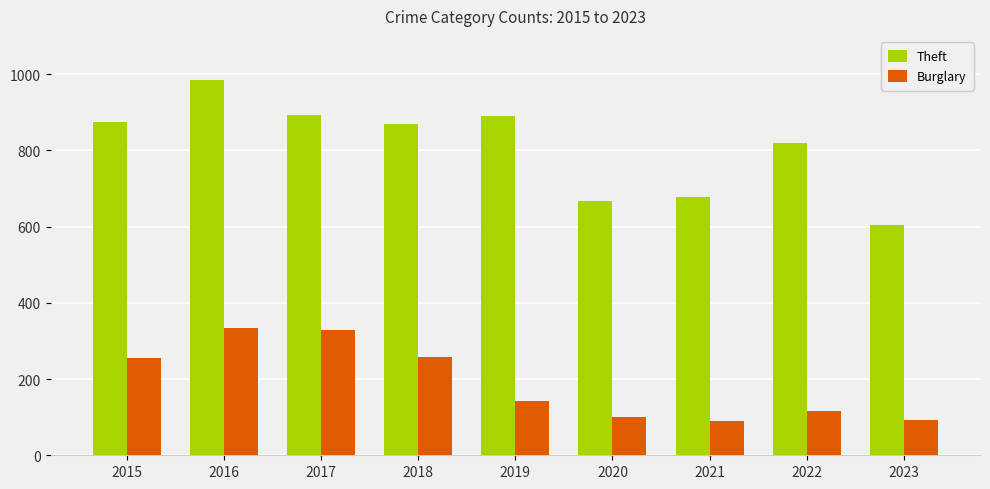

At which label does Burglary first exceed 143?

2015